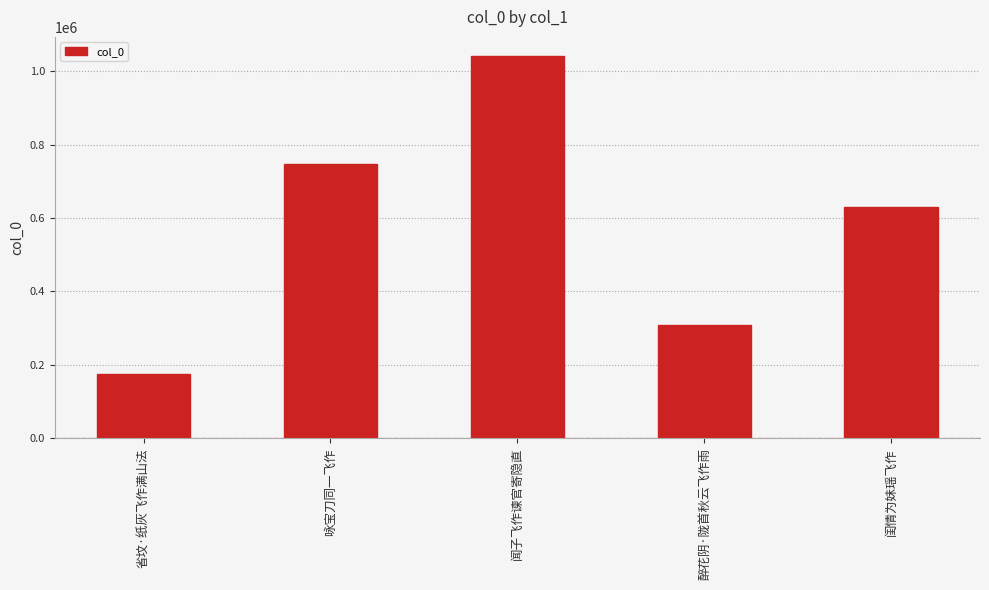

List the labels in order of value, smallest first.

省坟·纸灰飞作满山法, 醉花阴·陇首秋云飞作雨, 闺情为妹瑶飞作, 咏宝刀同一飞作, 闻子飞作谏官寄隐直